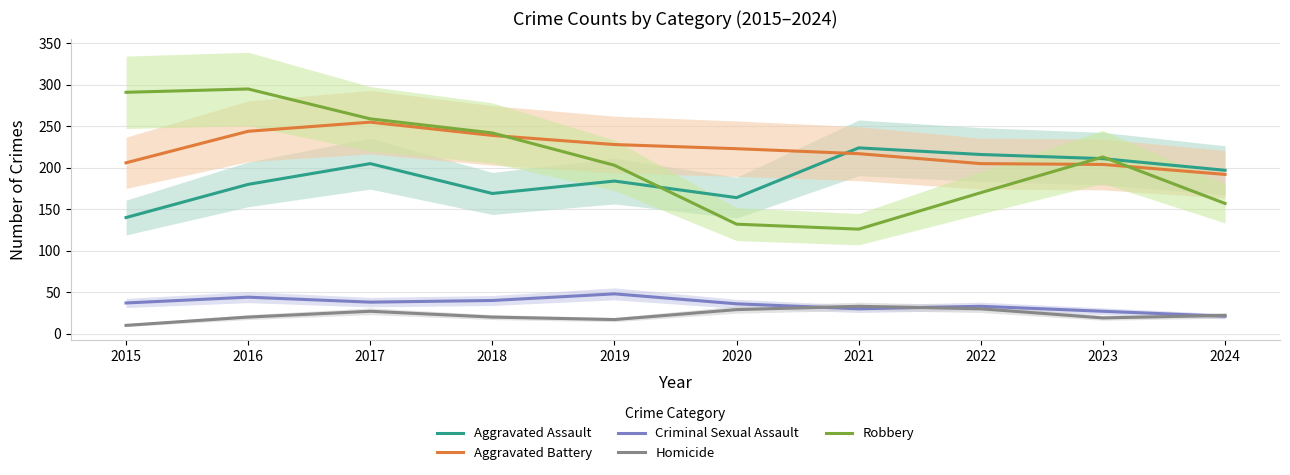

True or false: Homicide and Aggravated Battery cross at least once.

False